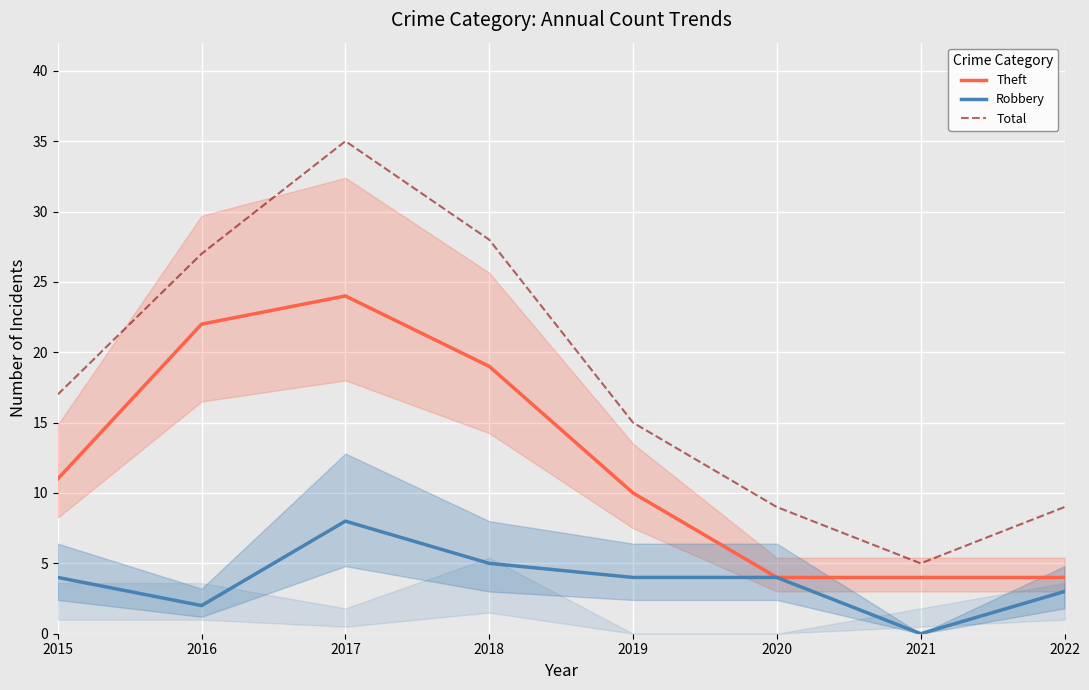

Is the value of Theft at 2021 greater than the value of Total at 2020?

No